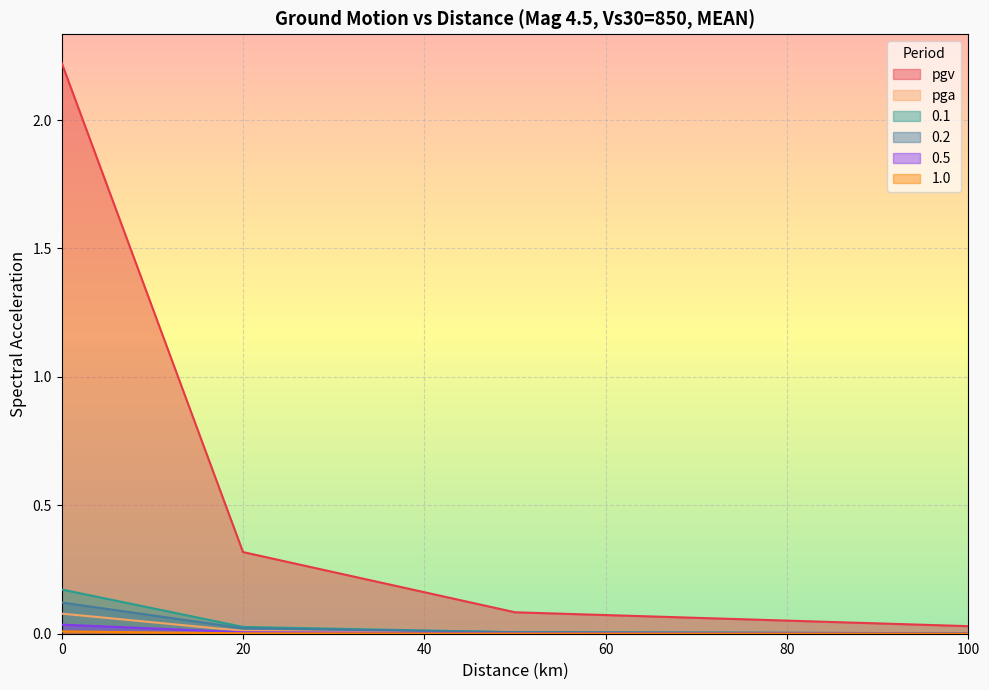

Rank the series by their maximum value, from highest to lowest.

pgv, 0.1, 0.2, pga, 0.5, 1.0